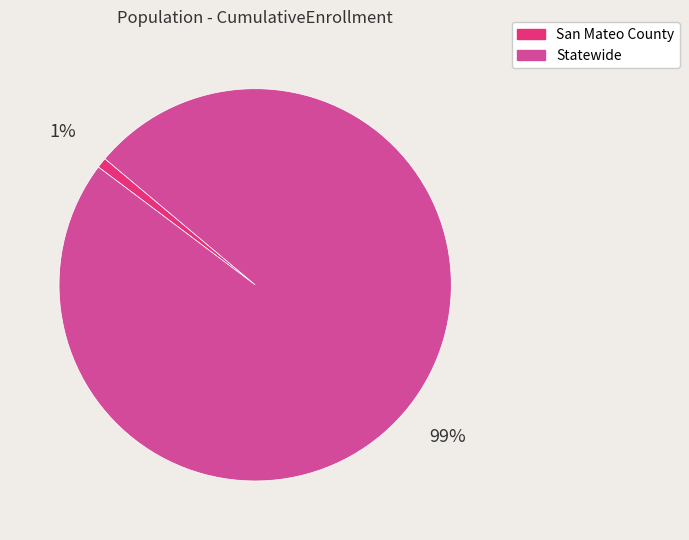

To the nearest percent, what is the difference between the San Mateo County and Statewide slice percentages?

98%